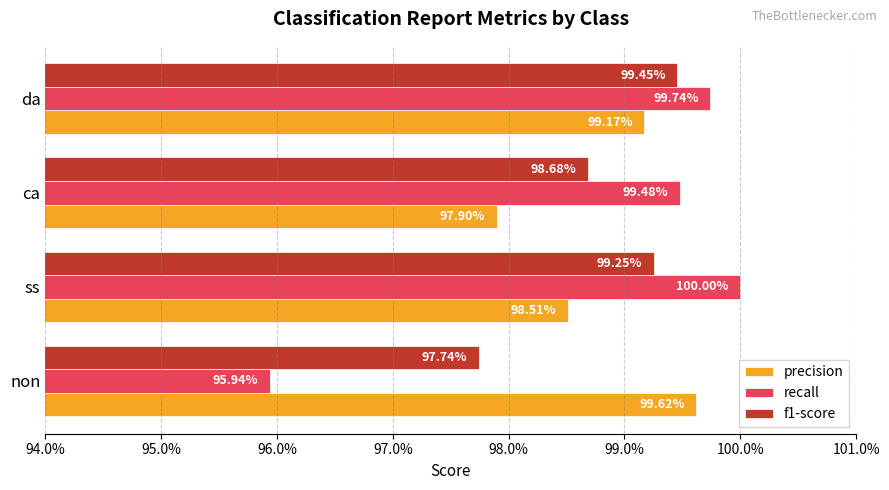

What are all the series names shown in the legend?

precision, recall, f1-score